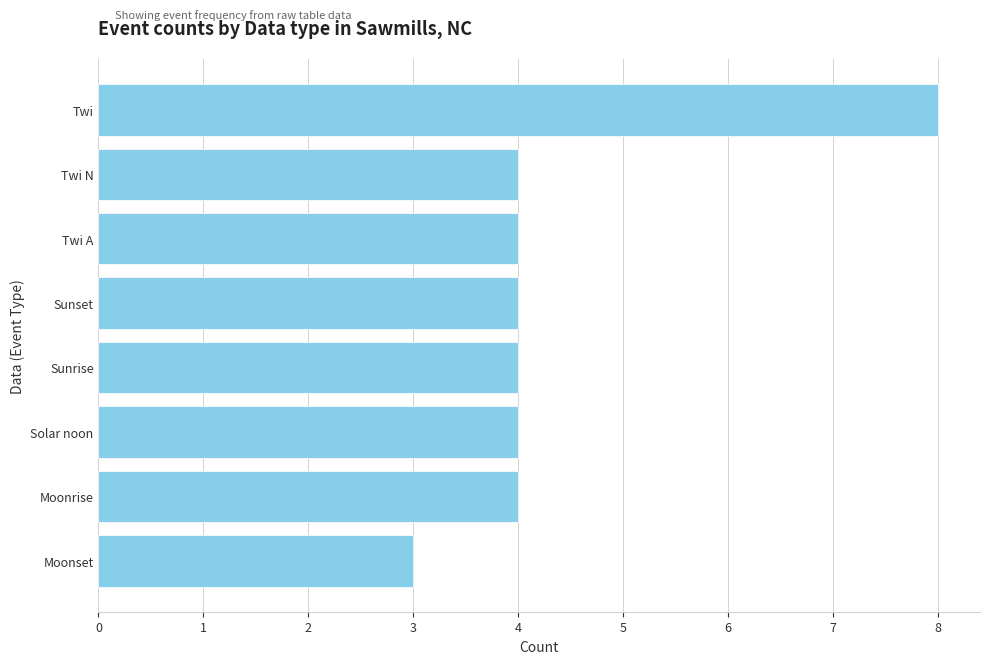

Is it true that the value at Twi is 4?

False